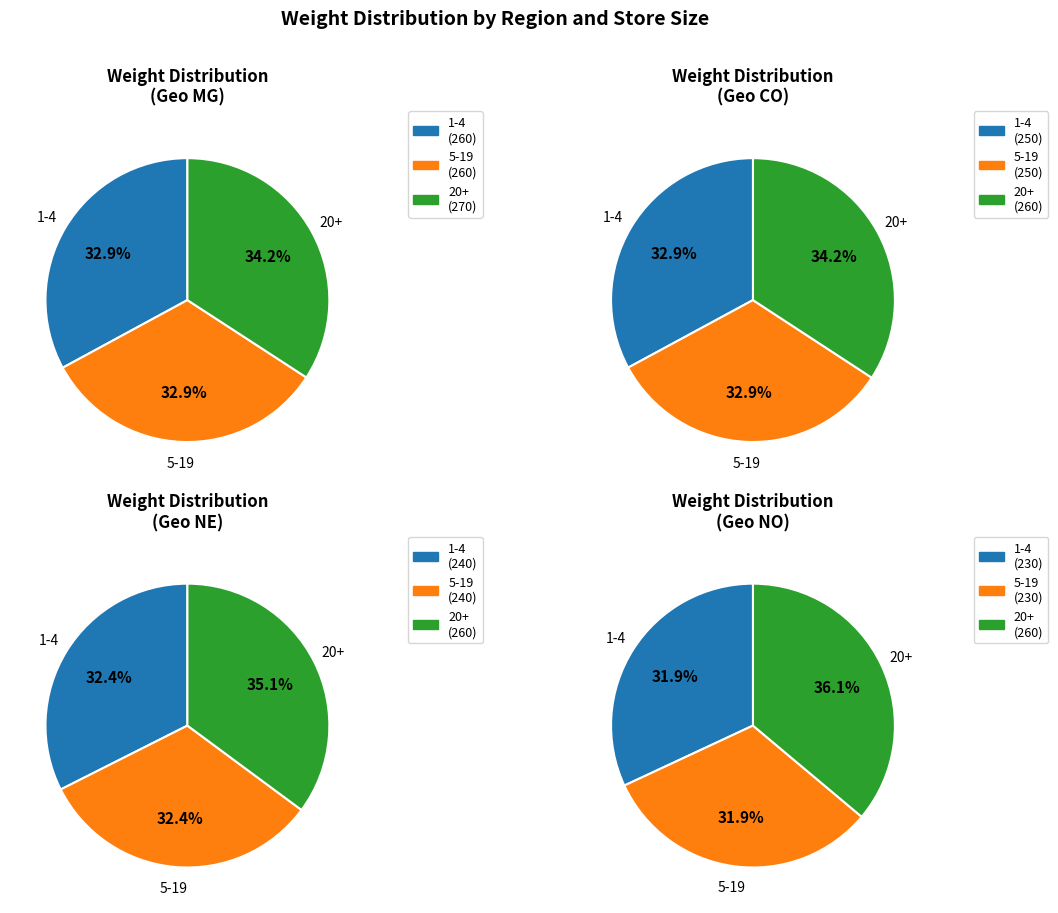

Rank the series at 20+ Super Premium from highest to lowest value.

Geo MG, Geo CO, Geo NE, Geo NO